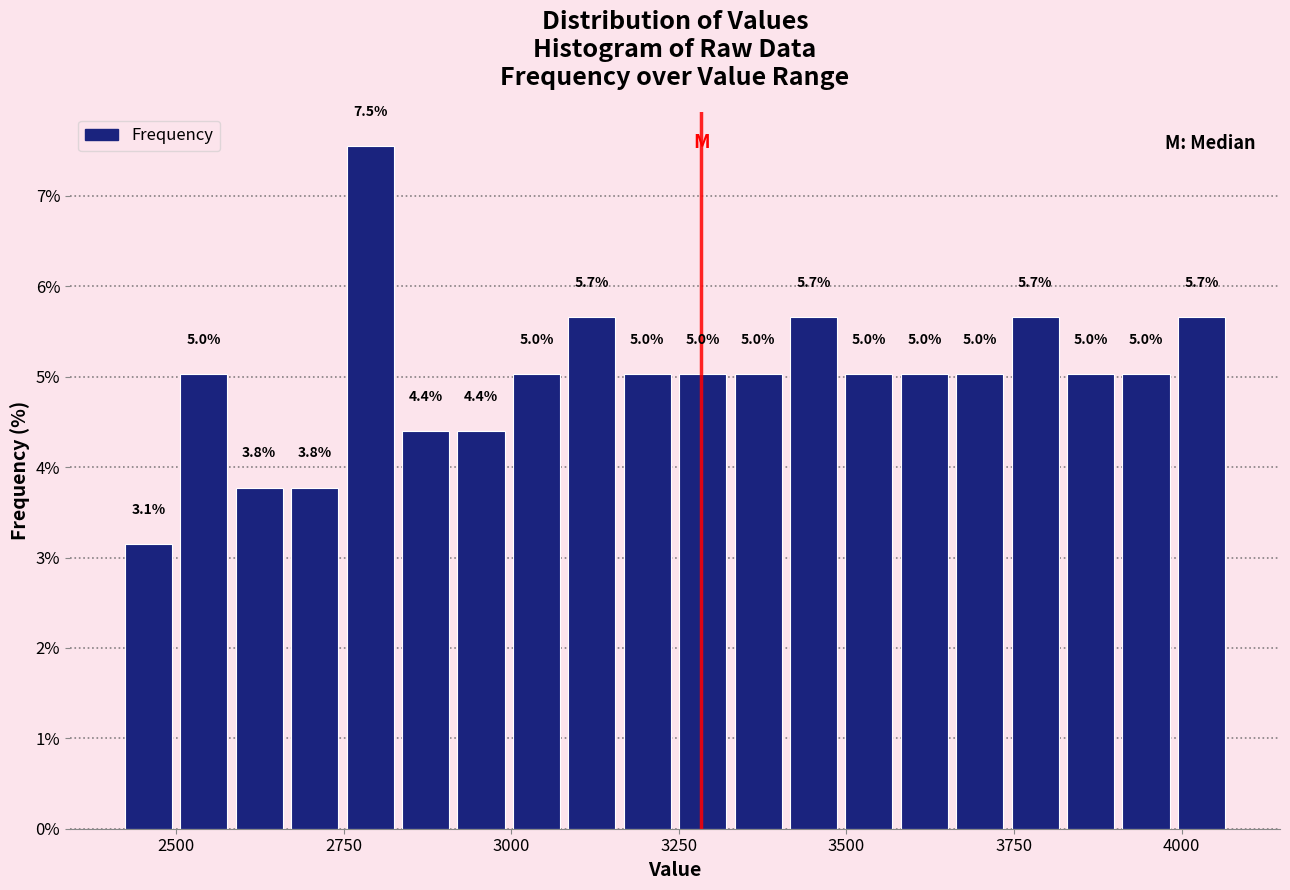

Around what value on the x-axis is the tallest bar? Give the approximate position of its centre, as read against the axis.

2800